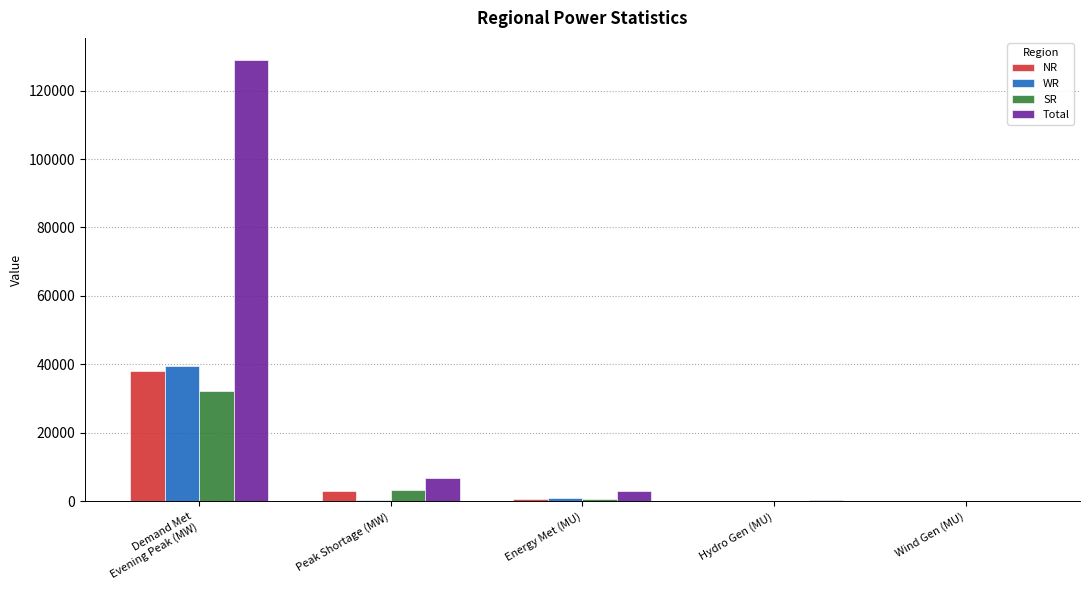

What is the difference between the WR values at Peak Shortage (MW) and Demand Met
Evening Peak (MW)?

39346